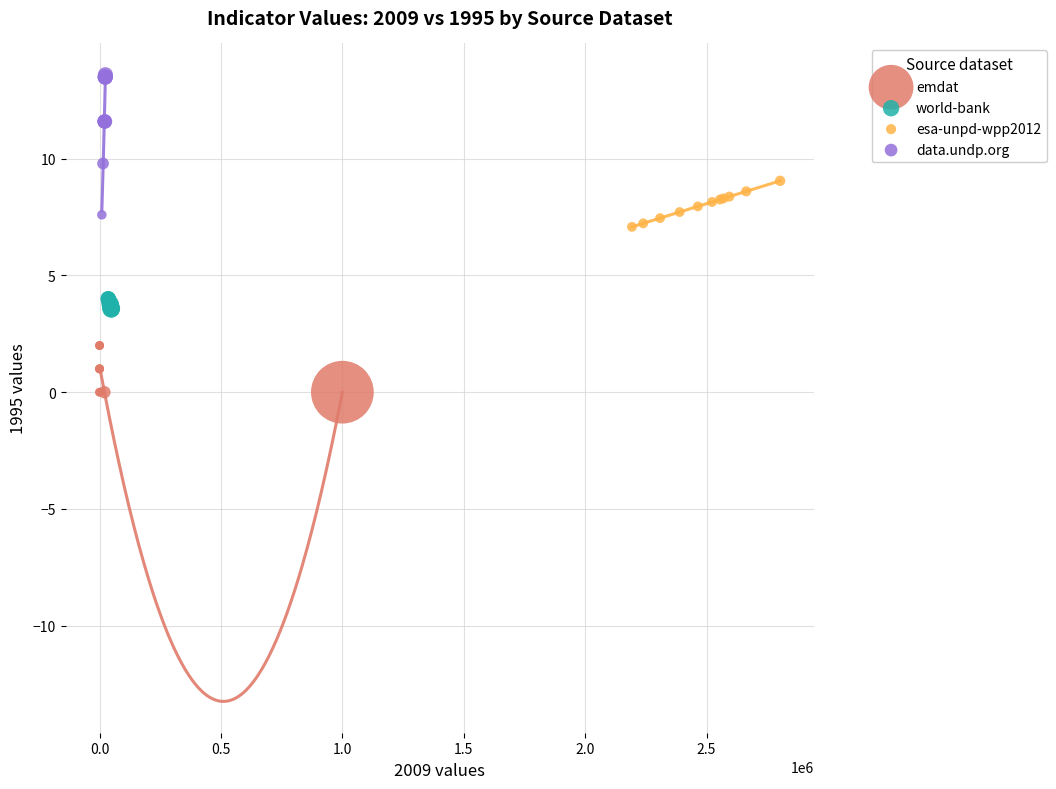

Which series reaches the maximum Y coordinate?

data.undp.org